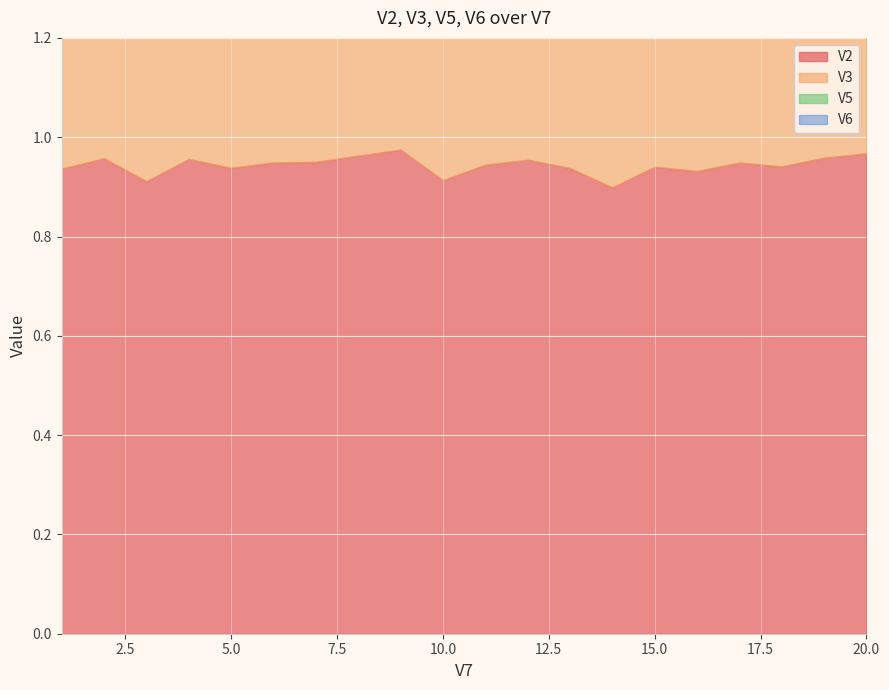

Is it true that V5 equals 0.3 at 5?

False